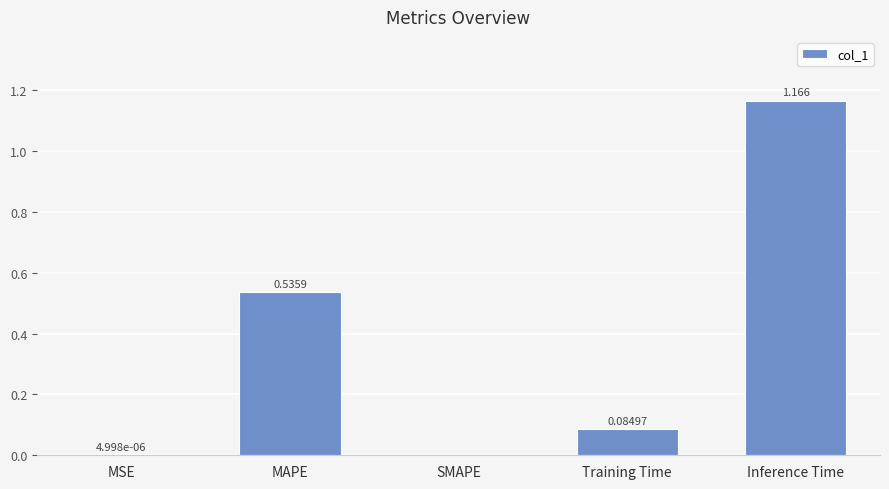

Between MSE and Inference Time, which is larger?

Inference Time